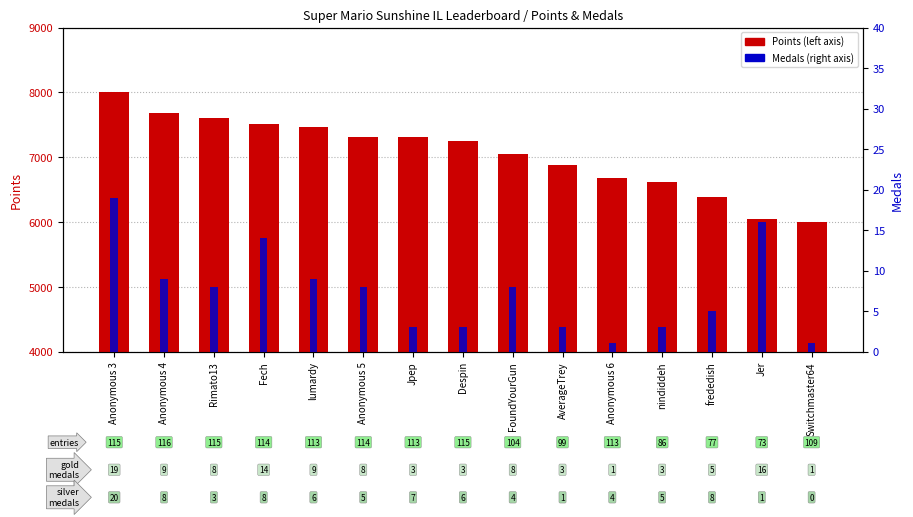

Between lumardy and Anonymous 6, which is larger?

lumardy